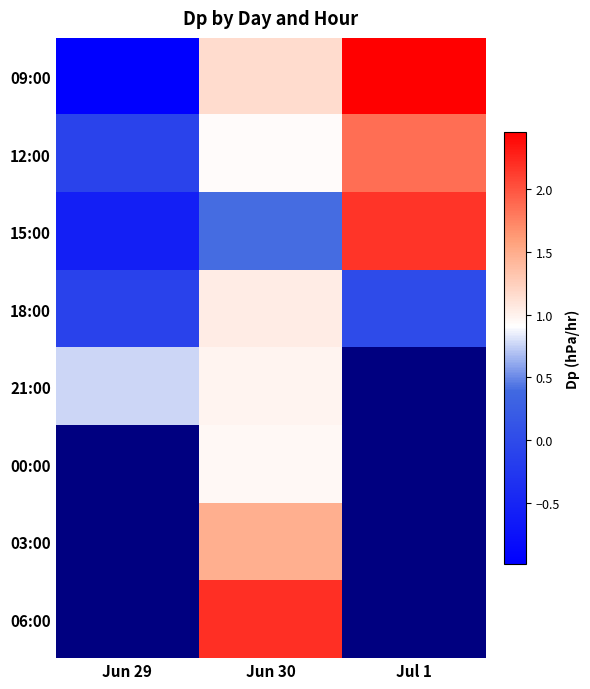

Read the 09:00 value at Jul 1.

2.5